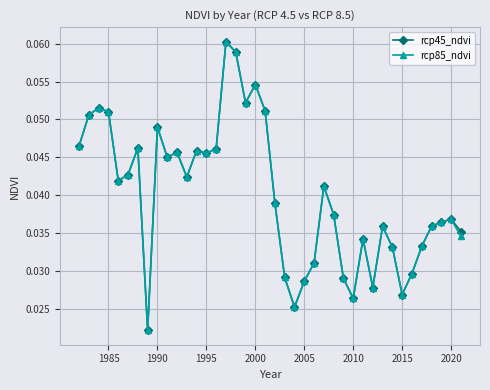

At how many categories does at least one series exceed 0?

40